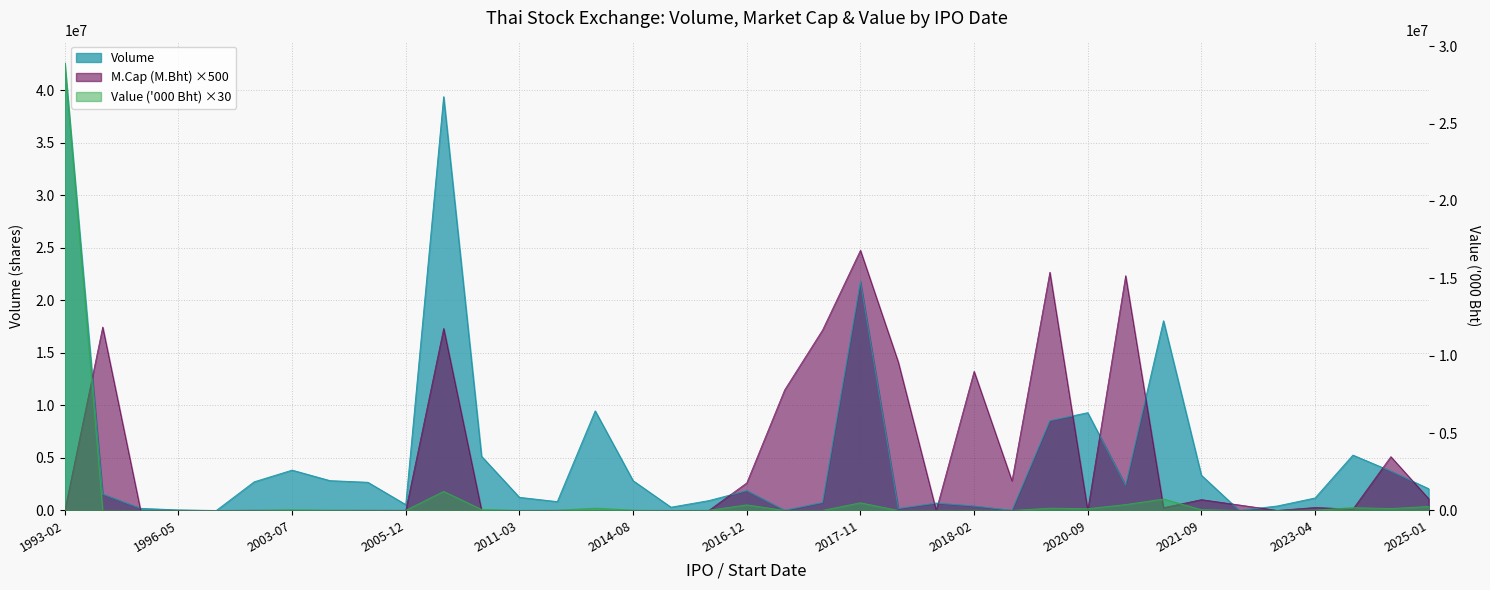

Is it true that Volume equals 764856.6 at 2023-01-19?

False